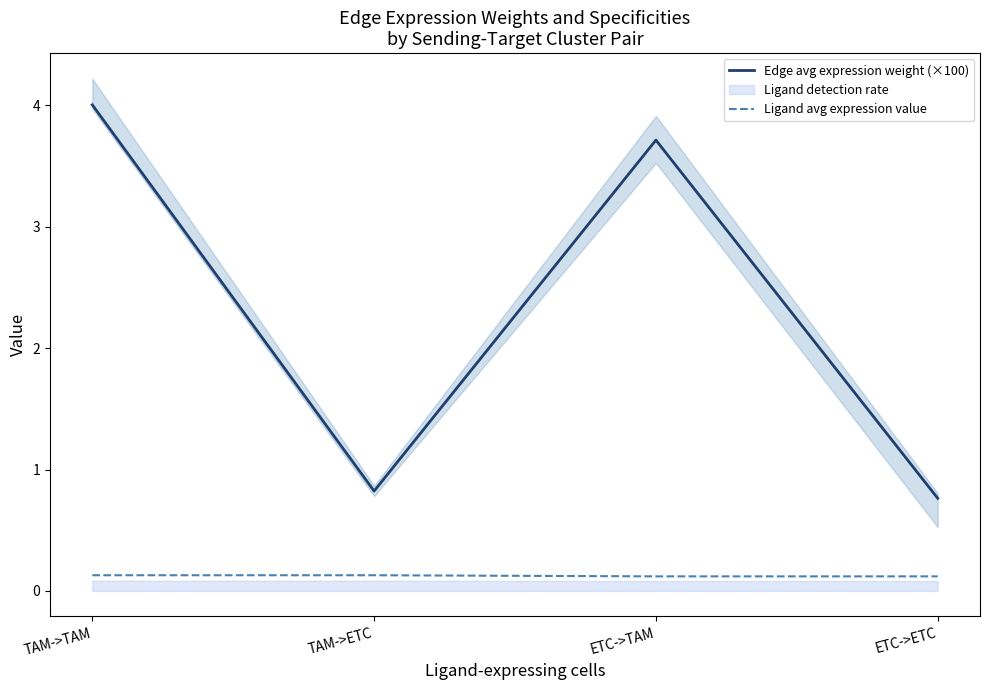

Is this an area chart (filled region under the line)?

No